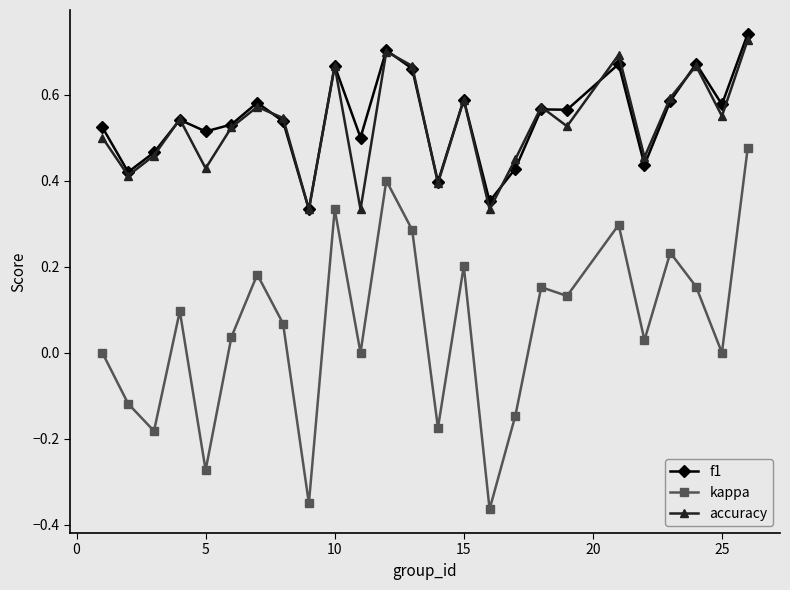

True or false: kappa and accuracy cross at least once.

False